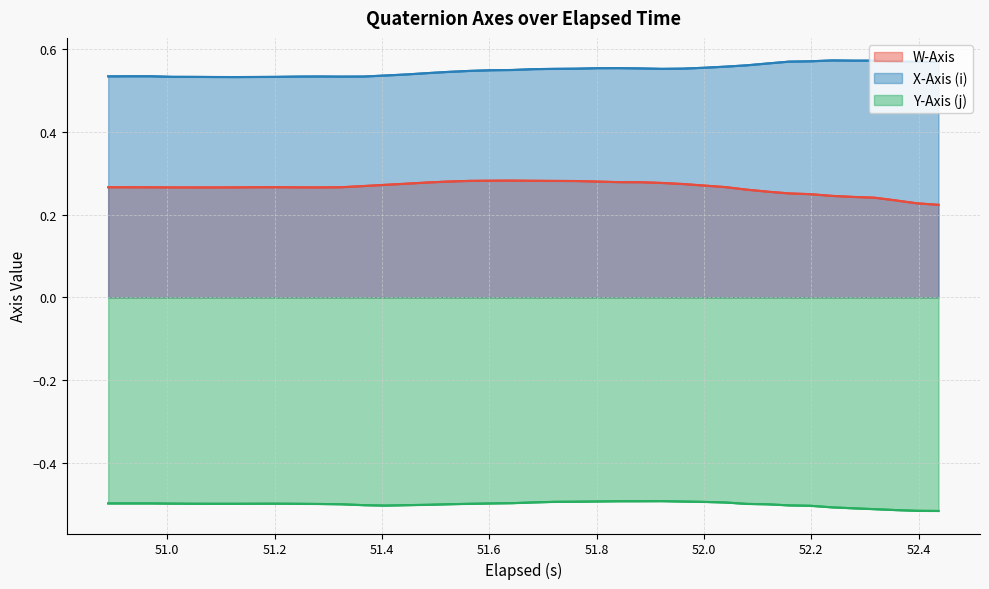

True or false: X-Axis (i) and Y-Axis (j) cross at least once.

False